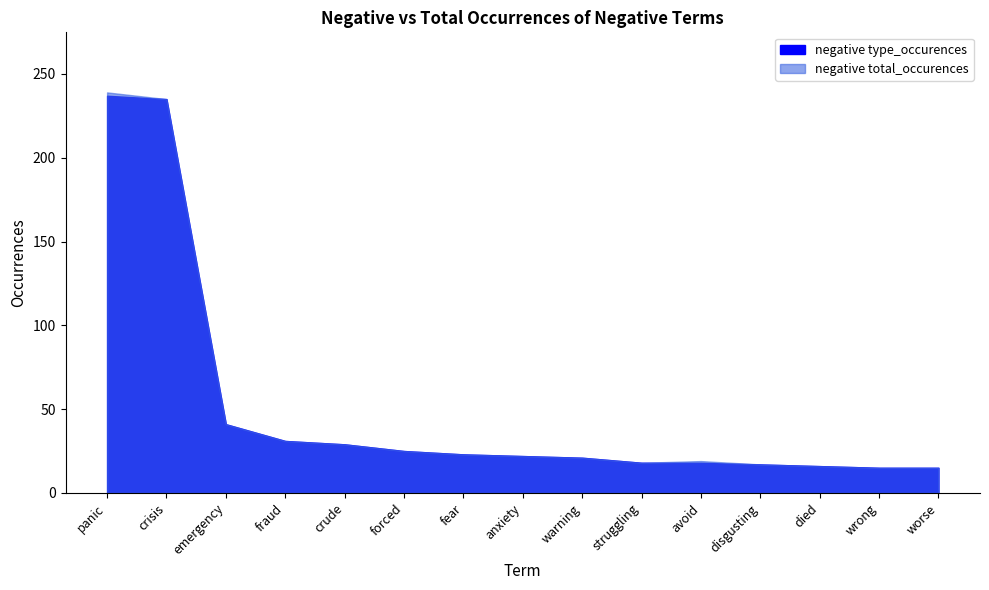

The negative total_occurences series shows 235 at crisis. True or false?

True